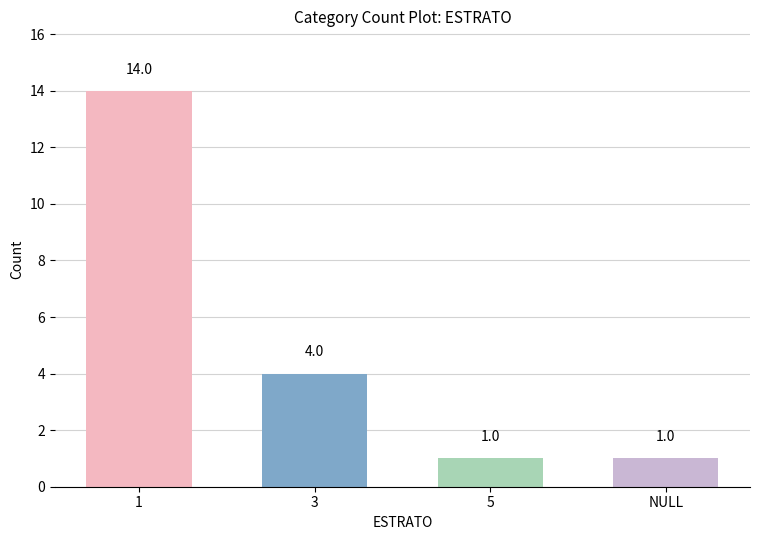

Reading left to right, what are all the values shown in this chart?

14	4	1	1